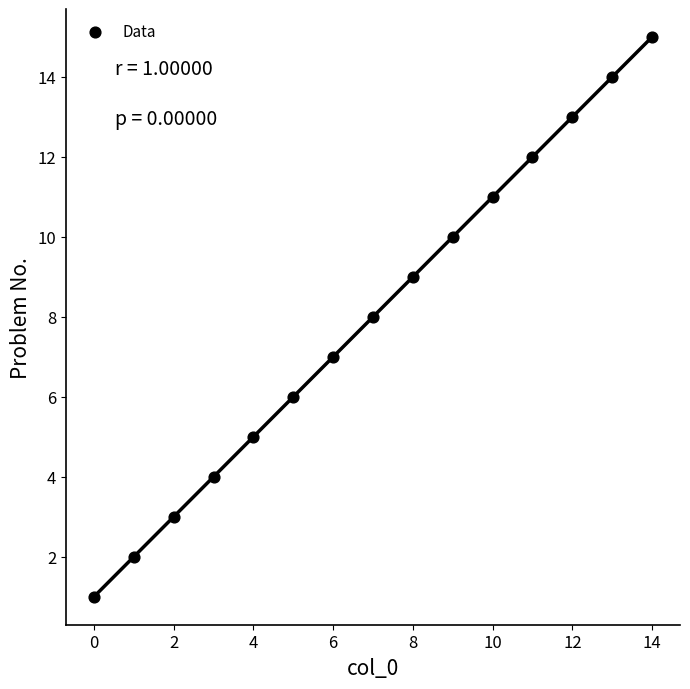

What is the range of Y values (max minus min)?

14